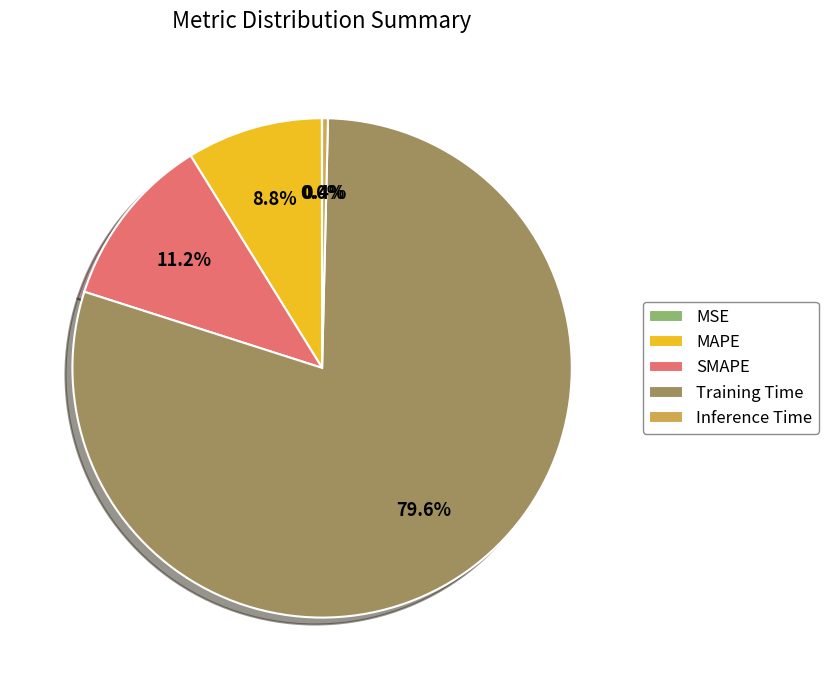

To the nearest percent, what portion does SMAPE represent?

11%